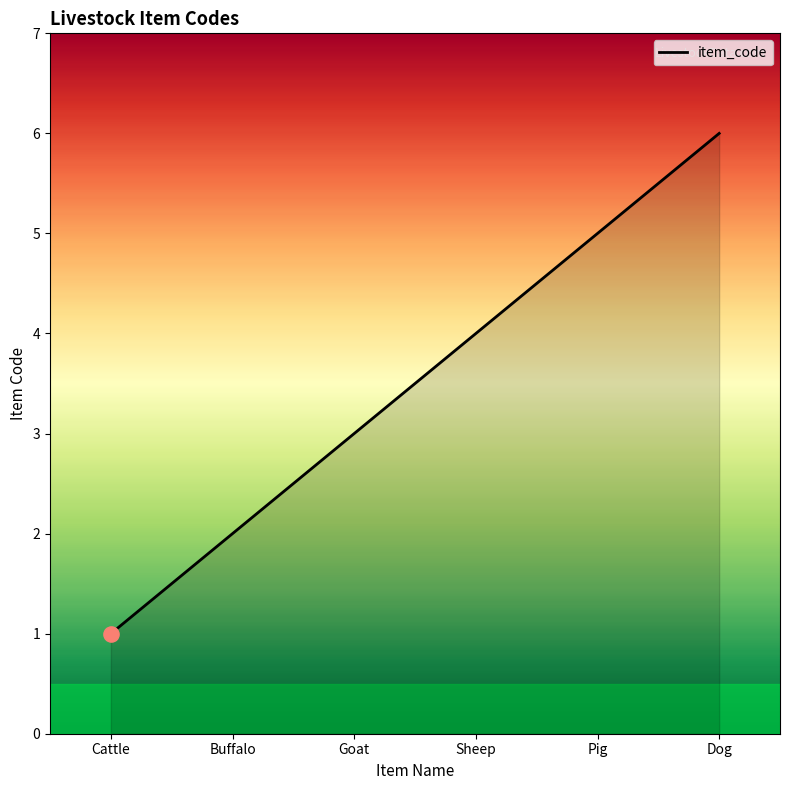

Approximately how many times larger is the value at Pig compared to Goat?

1.7